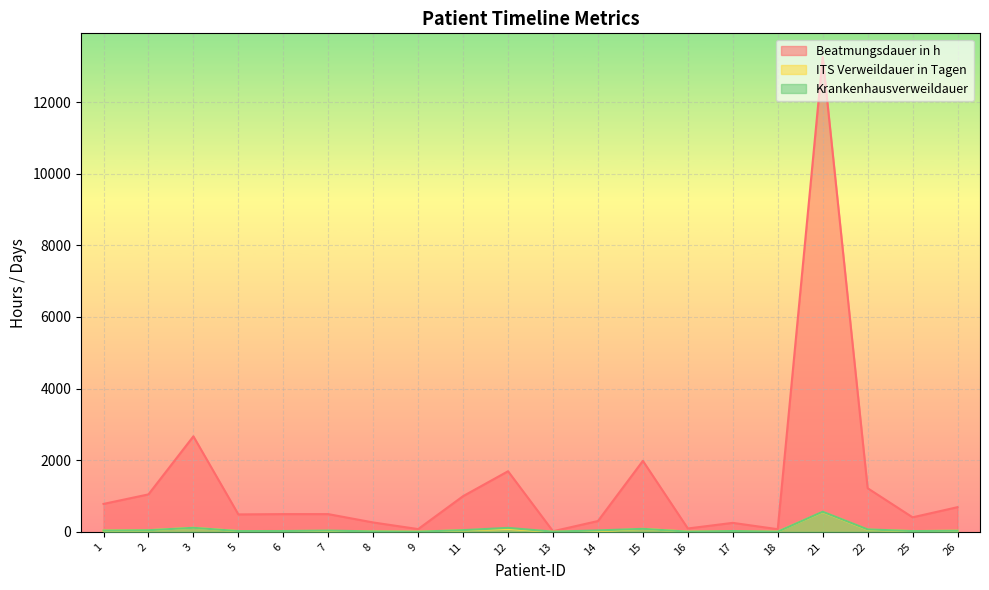

Reading left to right, list all the values displayed in this chart.

Beatmungsdauer in h: 779	1045	2666	486	494	494	261	76	996	1691	16	301	1981	93	250	73	13255	1217	405	688
ITS Verweildauer in Tagen: 35	45	112	21	22	26	12	4	43	83	2	19	83	5	14	5	554	61	20	30
Krankenhausverweildauer: 35	45	112	21	22	34	12	4	47	110	5	39	83	5	22	5	561	68	20	30